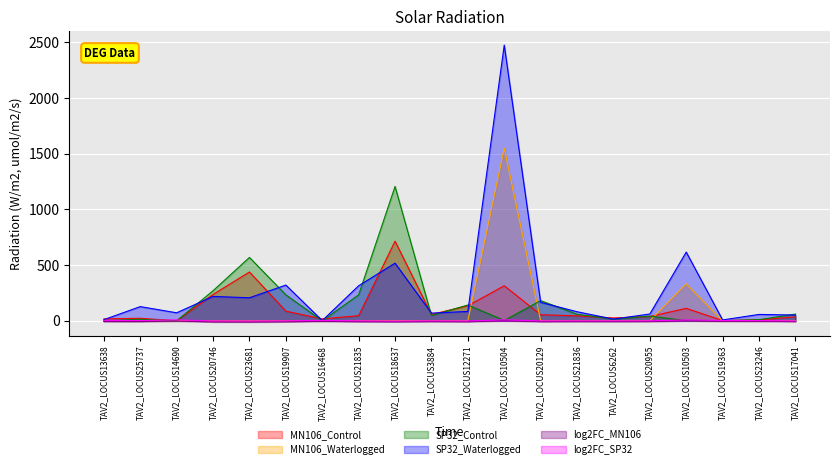

Rank the series by their maximum value, from highest to lowest.

SP32_Waterlogged, MN106_Waterlogged, SP32_Control, MN106_Control, log2FC_SP32, log2FC_MN106